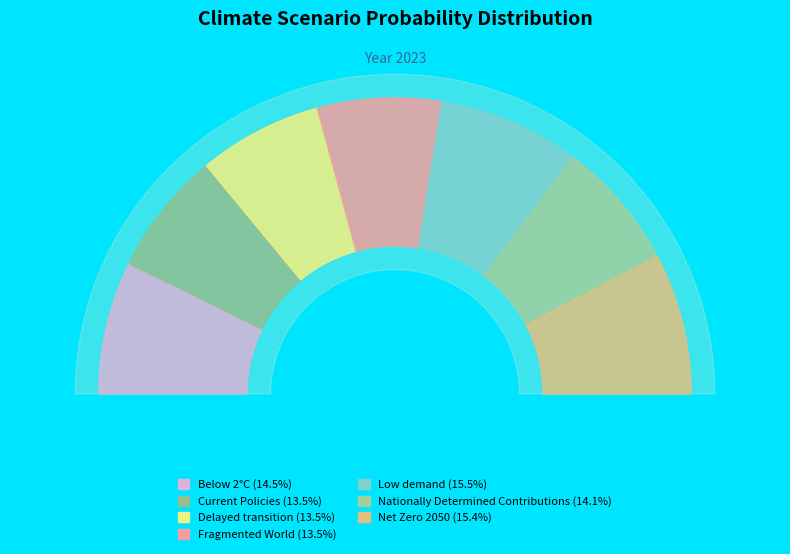

Is the sum of Fragmented World and Low demand greater than half?

No